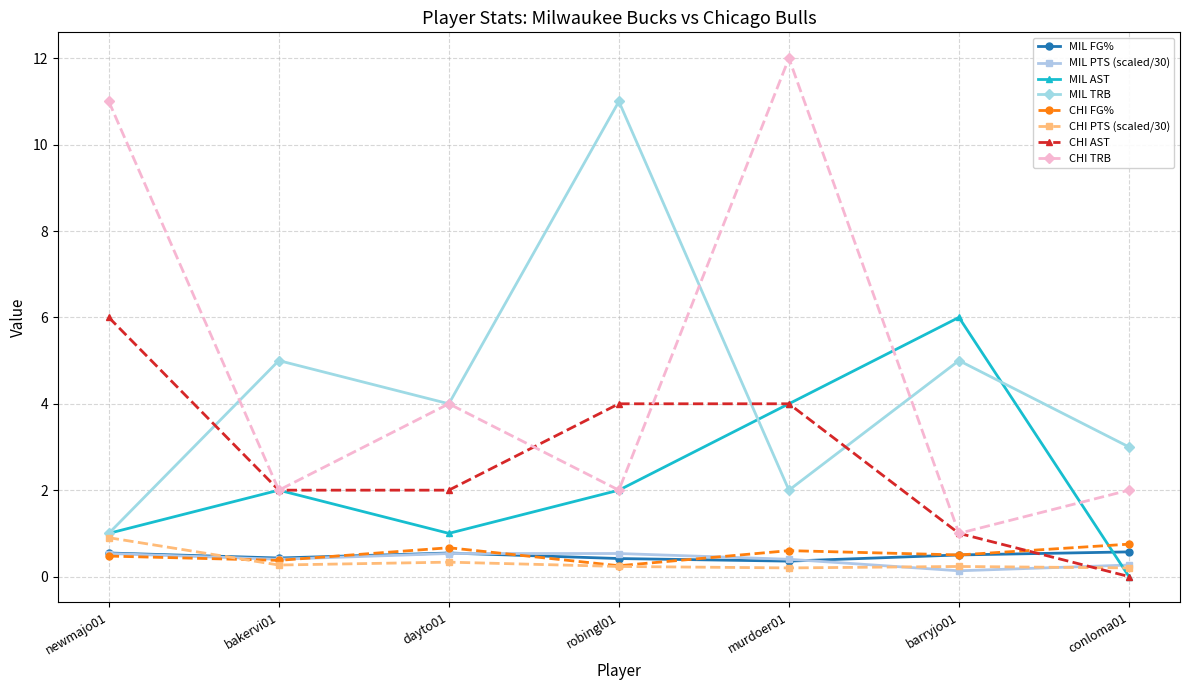

What is the maximum value for CHI PTS (scaled/30)?

0.9